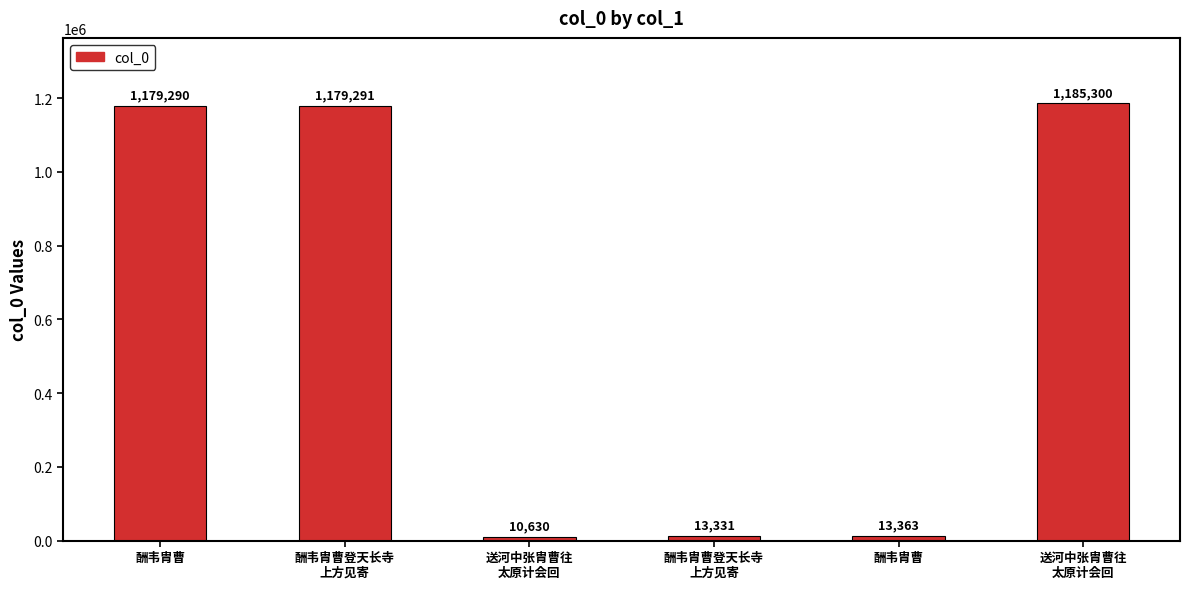

Reading right to left, what are all the values shown in this chart?

送河中张胄曹往
太原计会回=1185300	酬韦胄曹=13363	酬韦胄曹登天长寺
上方见寄=13331	送河中张胄曹往
太原计会回=10630	酬韦胄曹登天长寺
上方见寄=1179291	酬韦胄曹=1179290